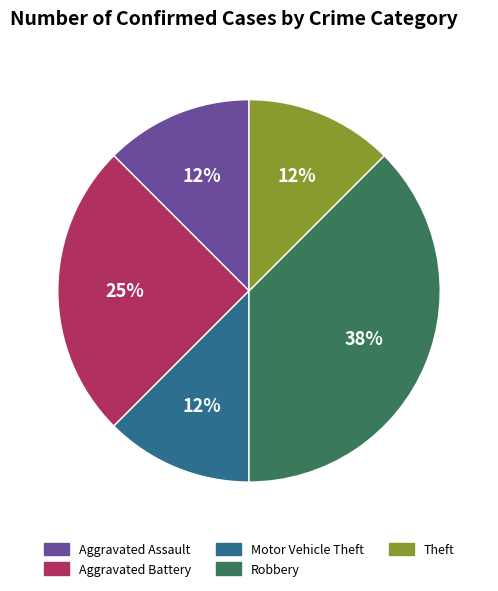

Combined, do Robbery and Aggravated Battery account for over 50%?

Yes